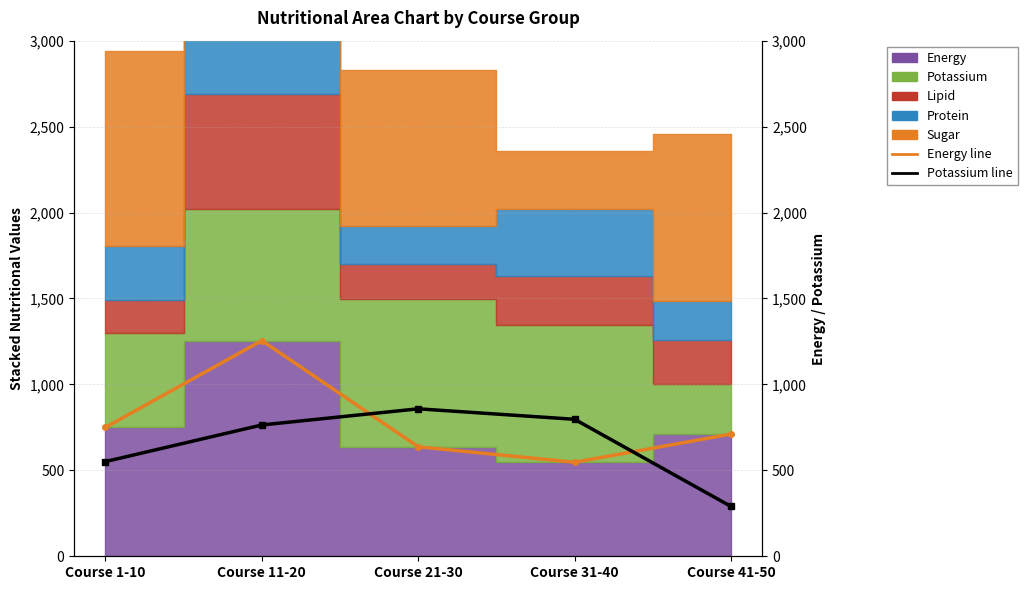

Reading left to right, what are all the values shown in this chart?

energy line: Course 1-10=750	Course 11-20=1255	Course 21-30=637	Course 31-40=547	Course 41-50=711
potassium line: Course 1-10=551	Course 11-20=764	Course 21-30=858	Course 31-40=797	Course 41-50=290